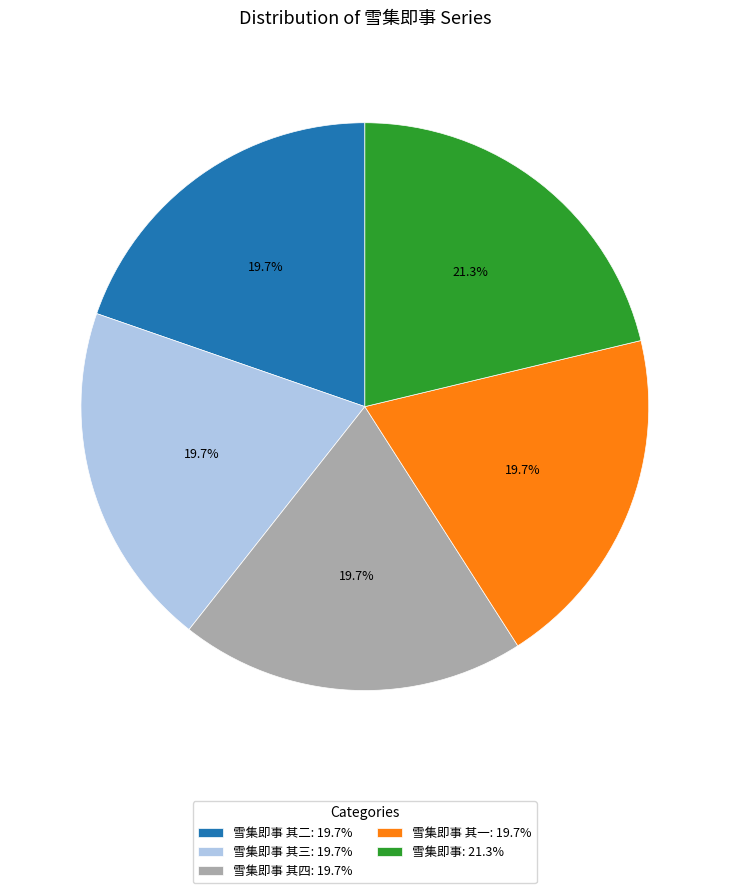

Combined, what portion of the pie is 雪集即事 其一: 19.7% and 雪集即事 其三: 19.7%?

39.4%